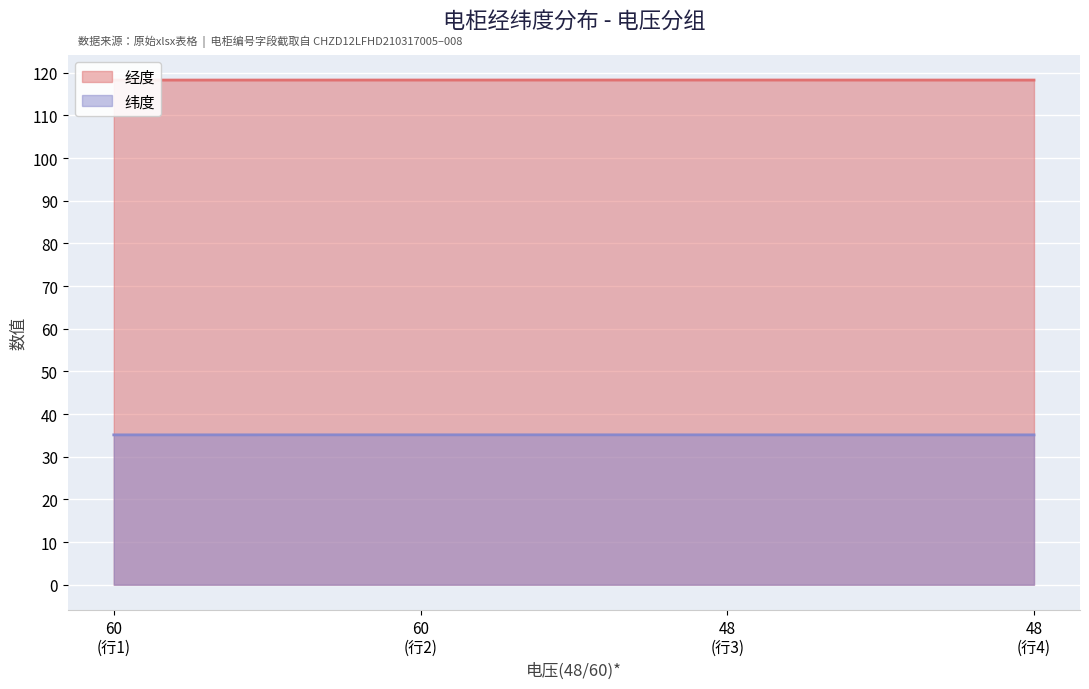

True or false: 纬度 and 经度 cross at least once.

False